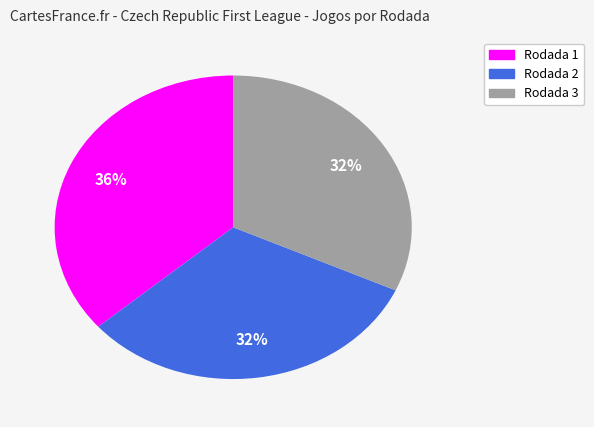

Combined, do Rodada 3 and Rodada 1 account for over 50%?

Yes